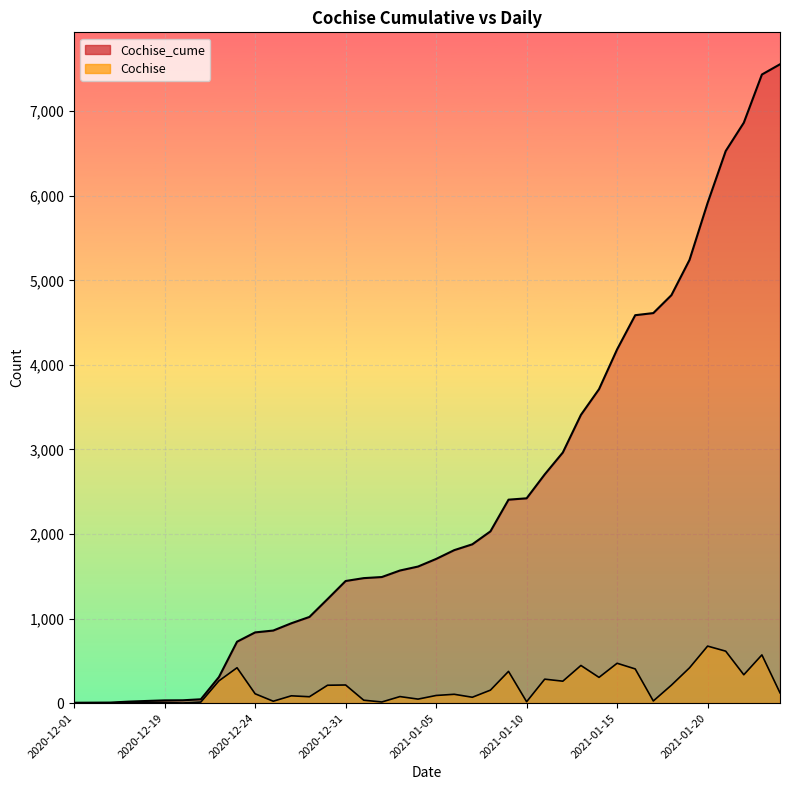

Reading left to right, list all the values displayed in this chart.

Cochise_cume: 2020-12-01=4	2020-12-15=5	2020-12-16=6	2020-12-17=17	2020-12-18=25	2020-12-19=32	2020-12-20=33	2020-12-21=45	2020-12-22=308	2020-12-23=726	2020-12-24=836	2020-12-26=858	2020-12-28=944	2020-12-29=1019	2020-12-30=1230	2020-12-31=1444	2021-01-01=1478	2021-01-02=1491	2021-01-03=1568	2021-01-04=1615	2021-01-05=1705	2021-01-06=1809	2021-01-07=1878	2021-01-08=2031	2021-01-09=2406	2021-01-10=2422	2021-01-11=2705	2021-01-12=2964	2021-01-13=3409	2021-01-14=3713	2021-01-15=4184	2021-01-16=4588	2021-01-17=4613	2021-01-18=4825	2021-01-19=5242	2021-01-20=5916	2021-01-21=6530	2021-01-22=6865	2021-01-23=7435	2021-01-24=7556
Cochise: 2020-12-01=0	2020-12-15=1	2020-12-16=1	2020-12-17=11	2020-12-18=8	2020-12-19=7	2020-12-20=1	2020-12-21=12	2020-12-22=263	2020-12-23=418	2020-12-24=110	2020-12-26=22	2020-12-28=86	2020-12-29=75	2020-12-30=211	2020-12-31=214	2021-01-01=34	2021-01-02=13	2021-01-03=77	2021-01-04=47	2021-01-05=90	2021-01-06=104	2021-01-07=69	2021-01-08=153	2021-01-09=375	2021-01-10=16	2021-01-11=283	2021-01-12=259	2021-01-13=445	2021-01-14=304	2021-01-15=471	2021-01-16=404	2021-01-17=25	2021-01-18=212	2021-01-19=417	2021-01-20=674	2021-01-21=614	2021-01-22=335	2021-01-23=570	2021-01-24=121